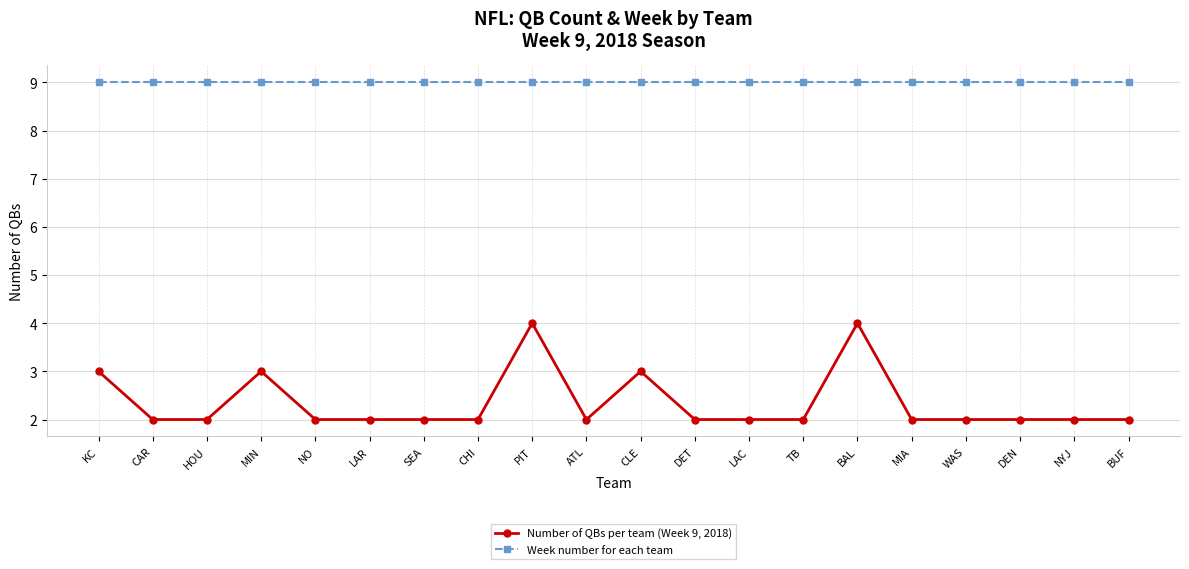

What is the sum of the Week number for each team values at ATL and CAR?

18